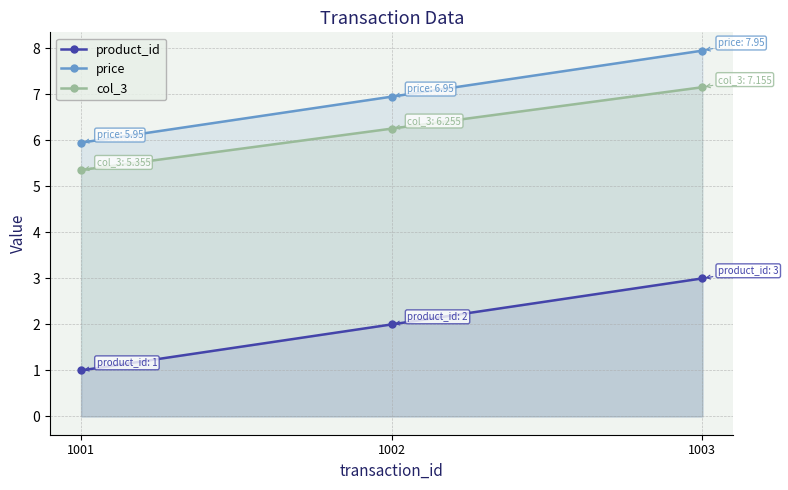

Count the number of categories in the chart.

3